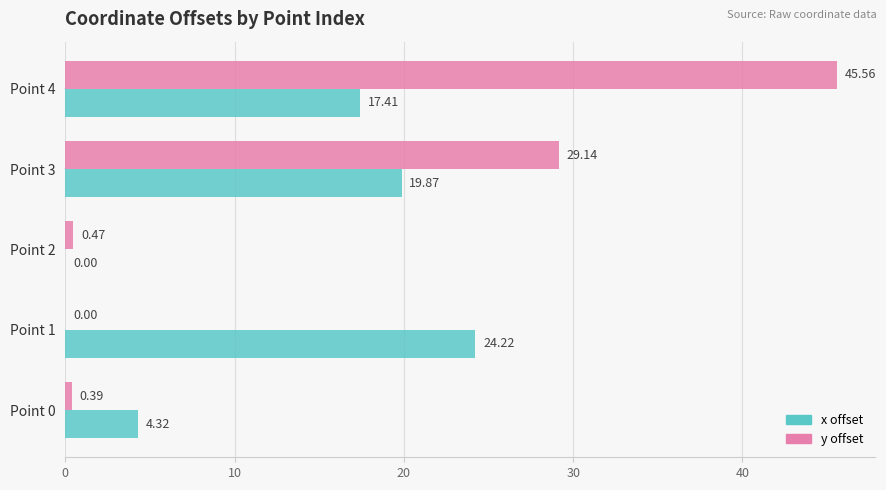

Between Point 1 and Point 3, which series saw the biggest shift?

y offset